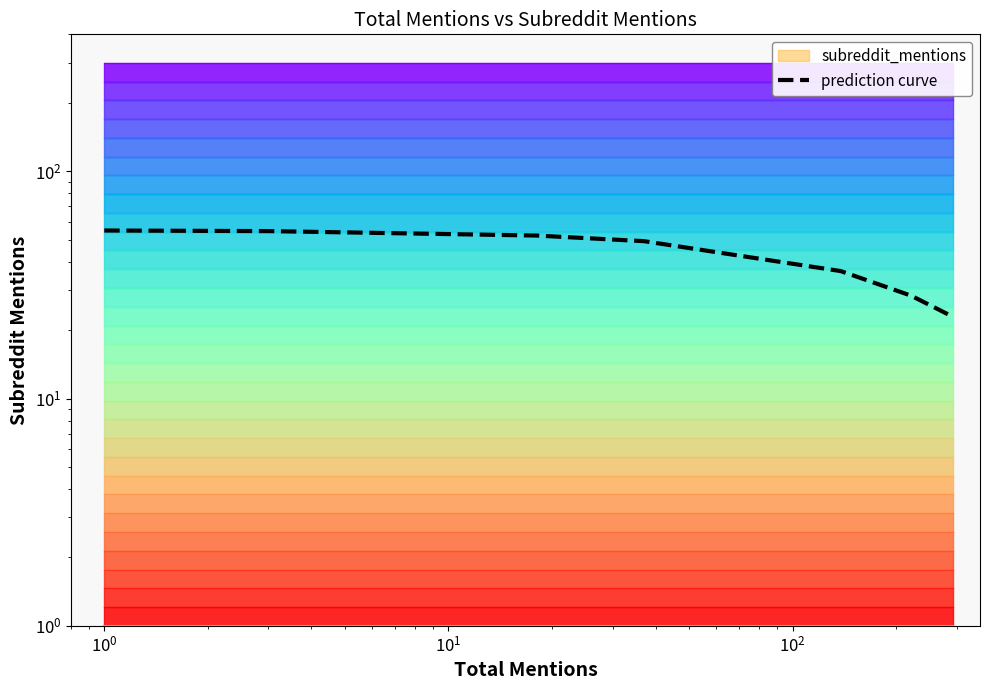

What is the maximum value shown in the chart?

54.8